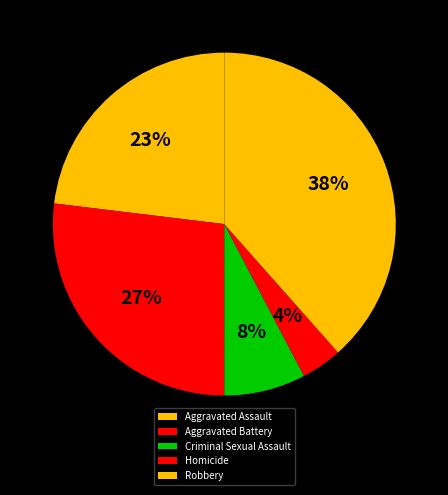

Which category has the biggest portion of the pie?

Robbery